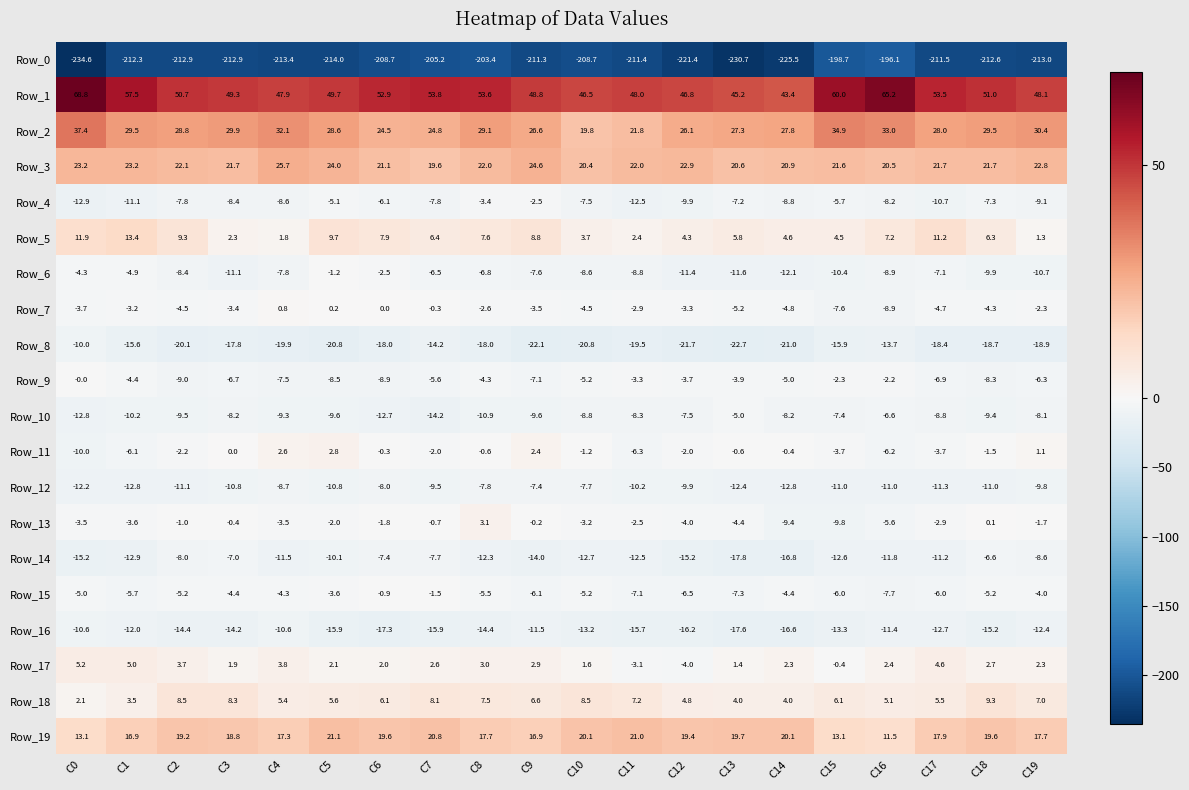

What is the difference between the Row_11 values at C16 and C15?

2.5